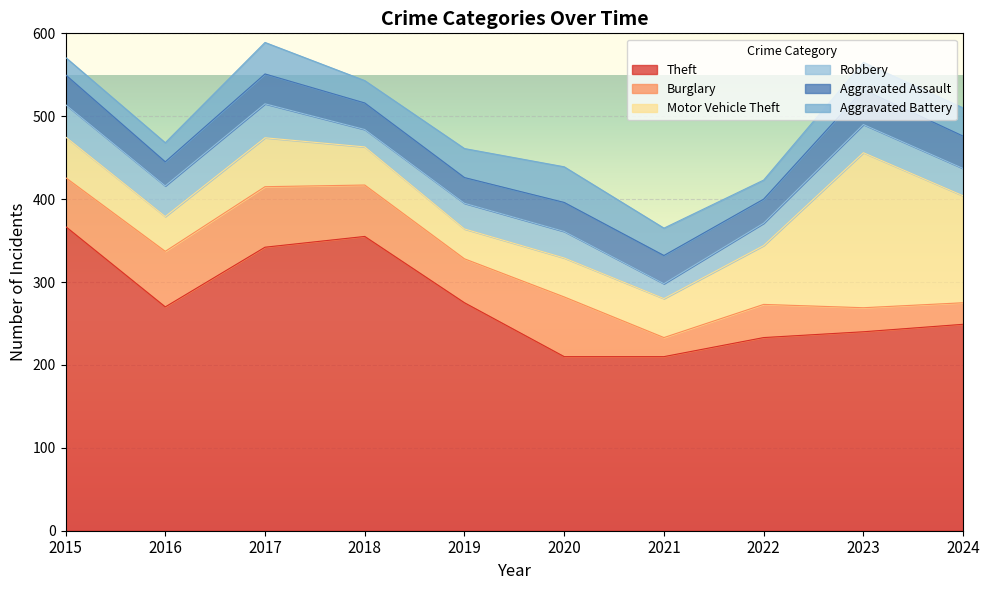

What are all the series names shown in the legend?

Theft, Burglary, Motor Vehicle Theft, Robbery, Aggravated Assault, Aggravated Battery